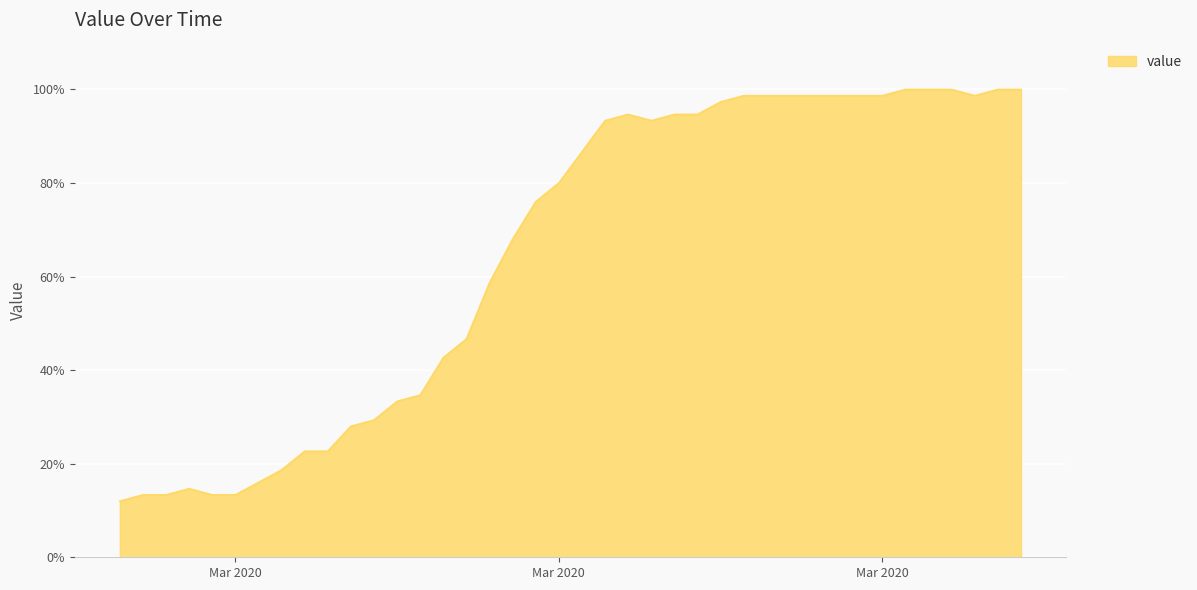

What is the minimum value shown in the chart?

12.0